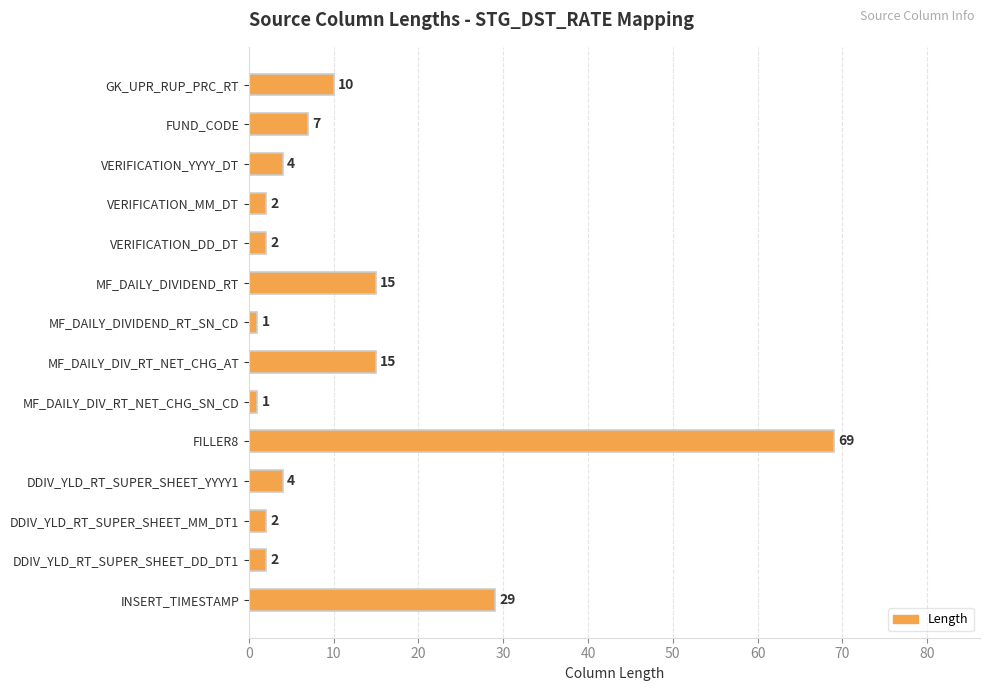

What is the average value?

12